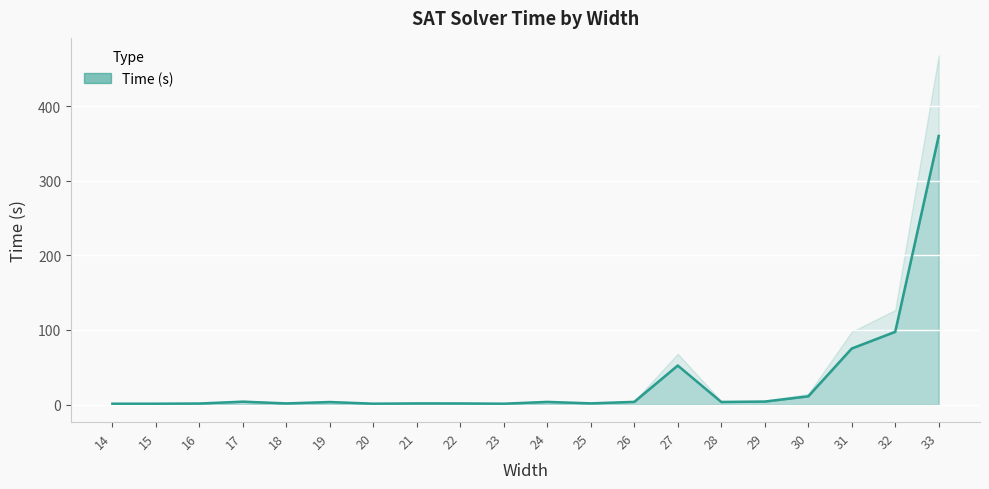

What is the difference between the maximum and second lowest values?

358.7